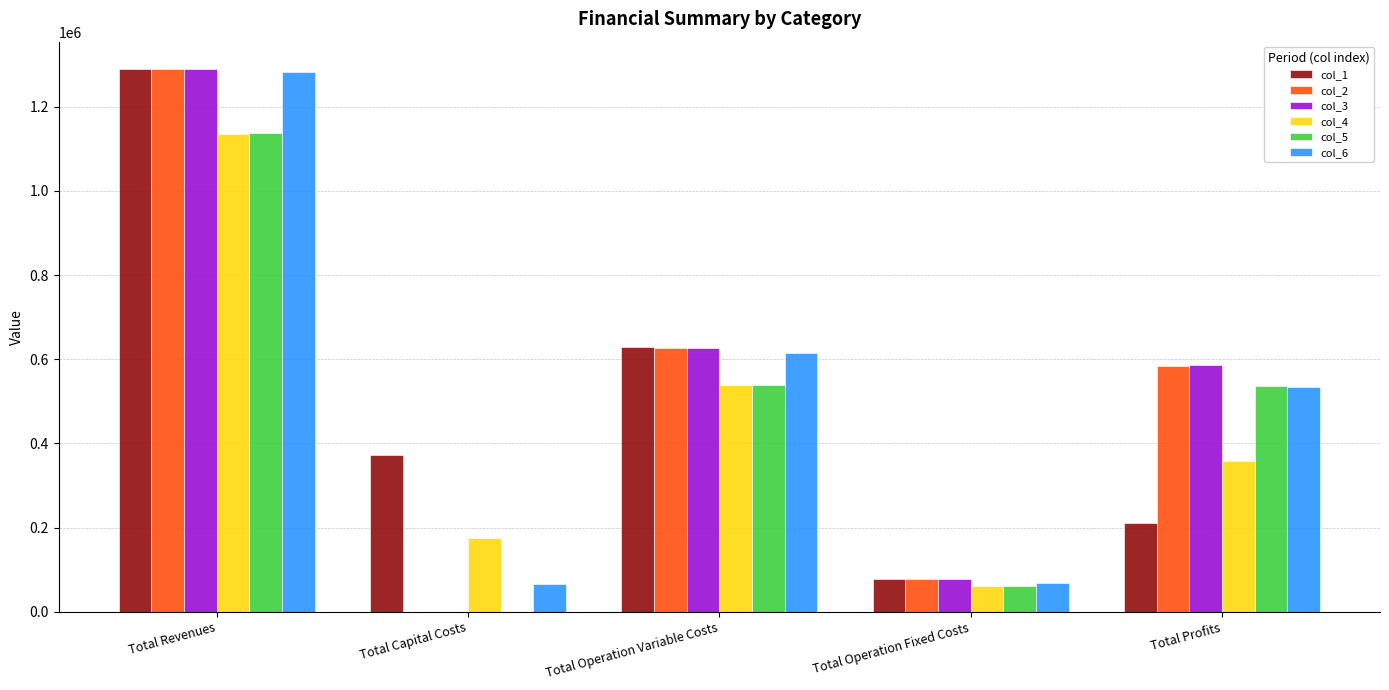

What is the sum of the col_1 values at Total Revenues and Total Operation Fixed Costs?

1367257.9